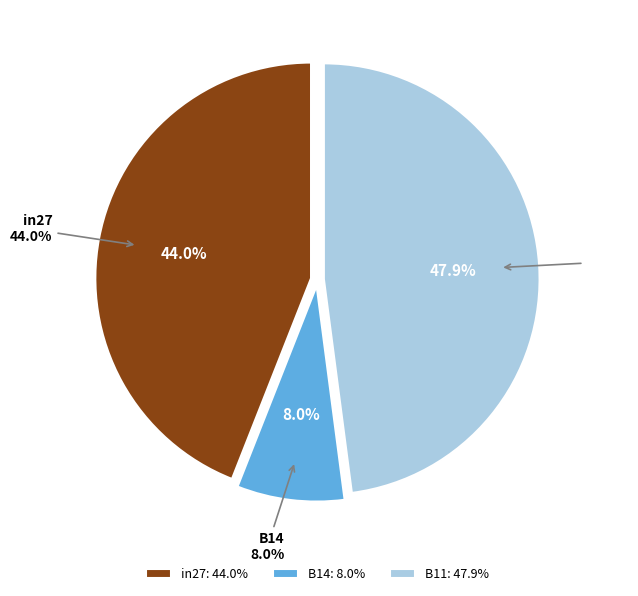

Is there any slice that represents more than half of the pie?

No